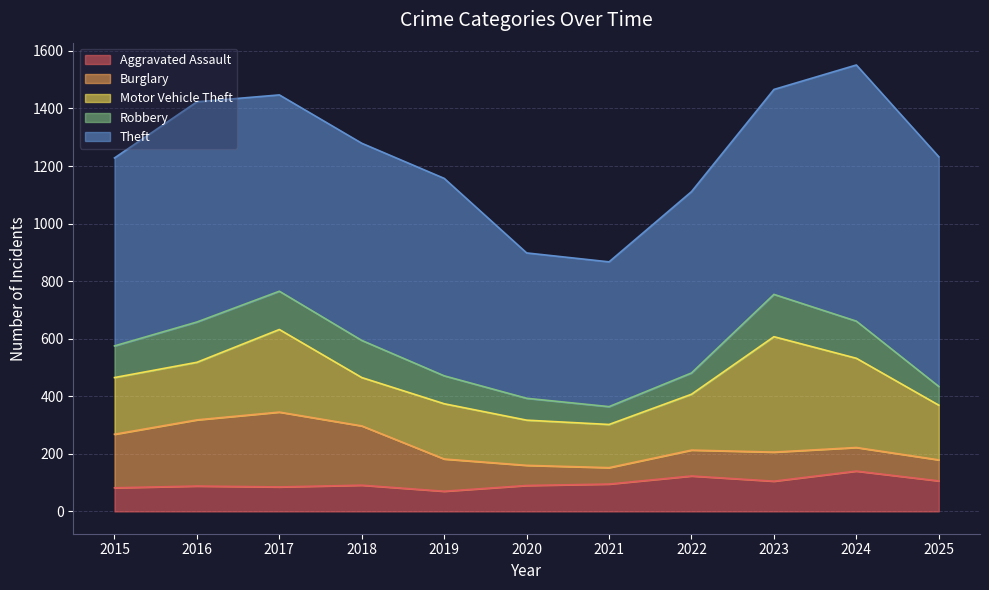

True or false: Robbery and Theft cross at least once.

False